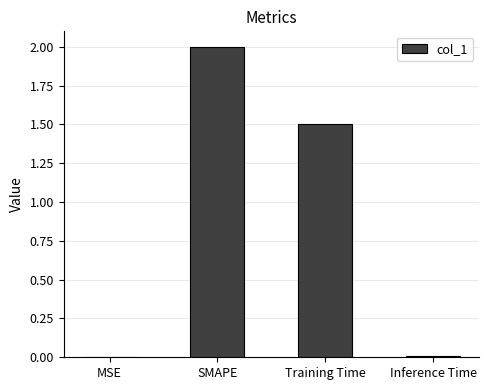

At which category does the chart reach its peak across all series?

SMAPE